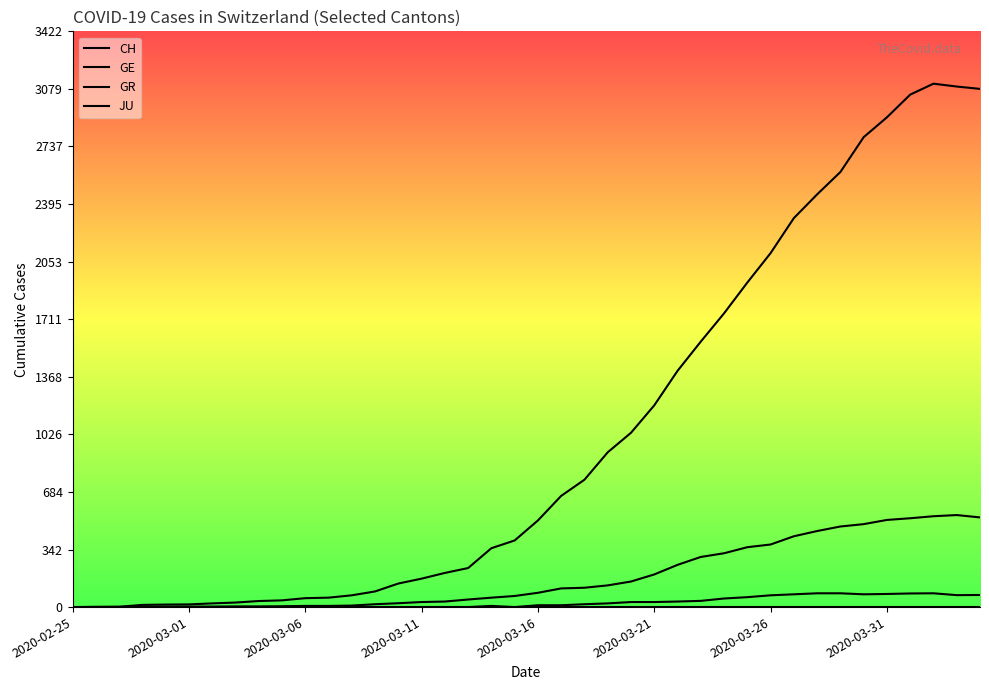

What is the difference between the maximum and minimum values in the CH series?

3111